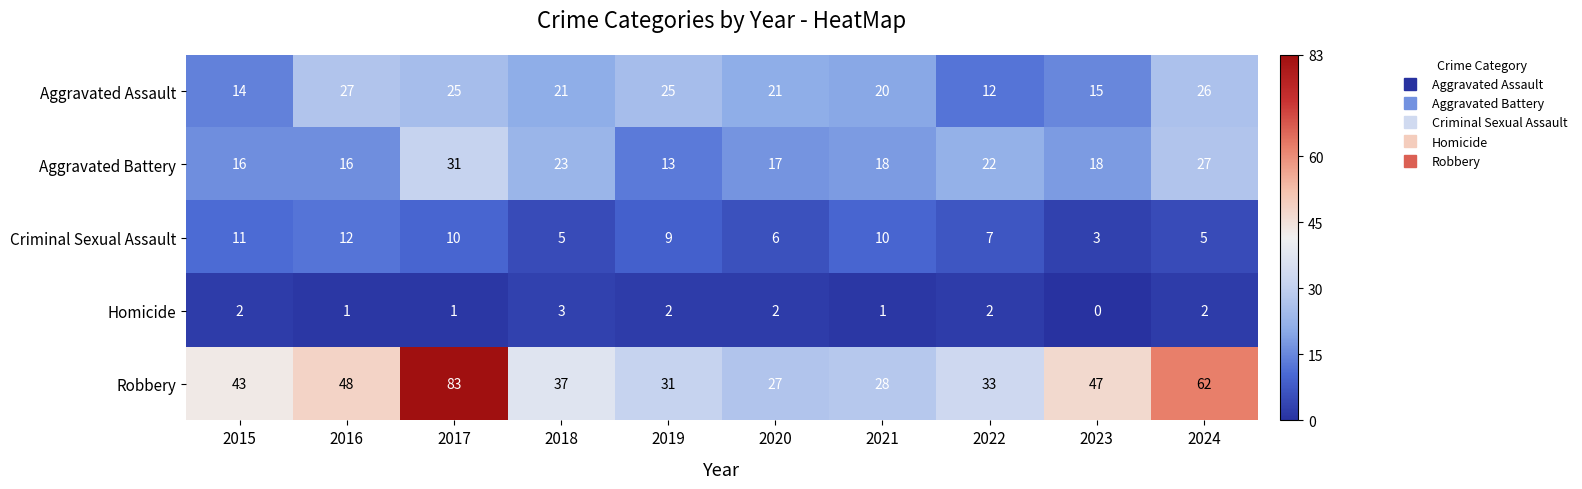

What is the average value of the Aggravated Battery series?

20